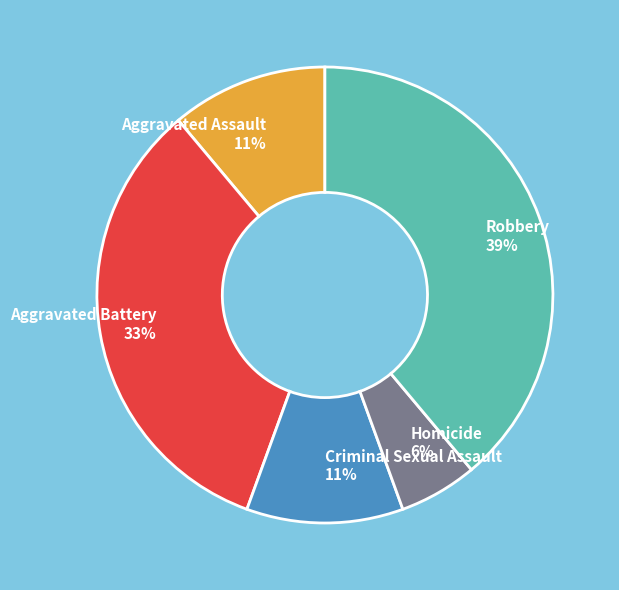

Which category has the smallest portion of the pie?

Homicide 6%